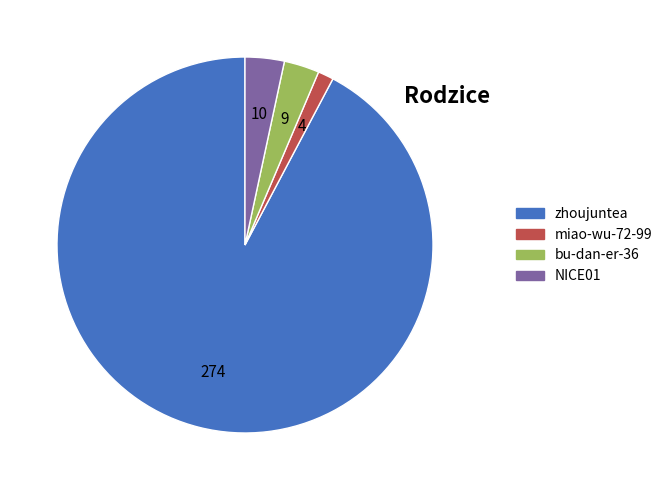

True or false: miao-wu-72-99 accounts for 1% of the total.

True